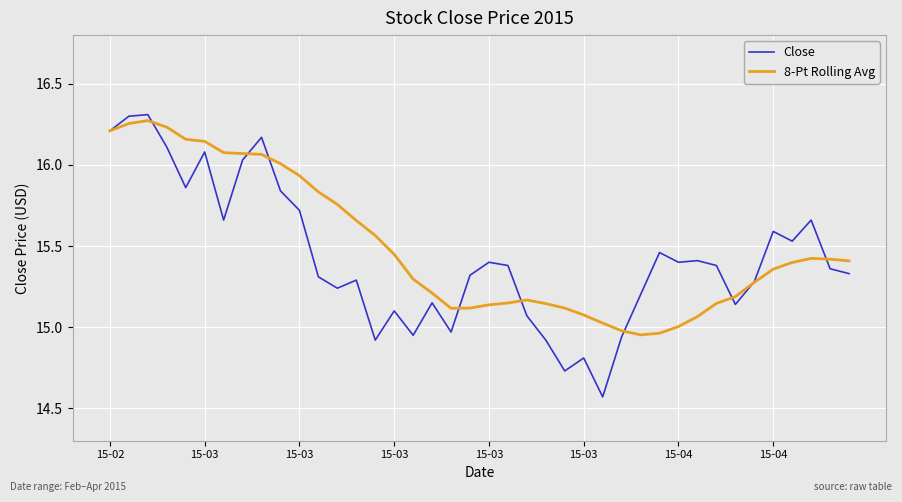

How many categories are shown in the chart?

40